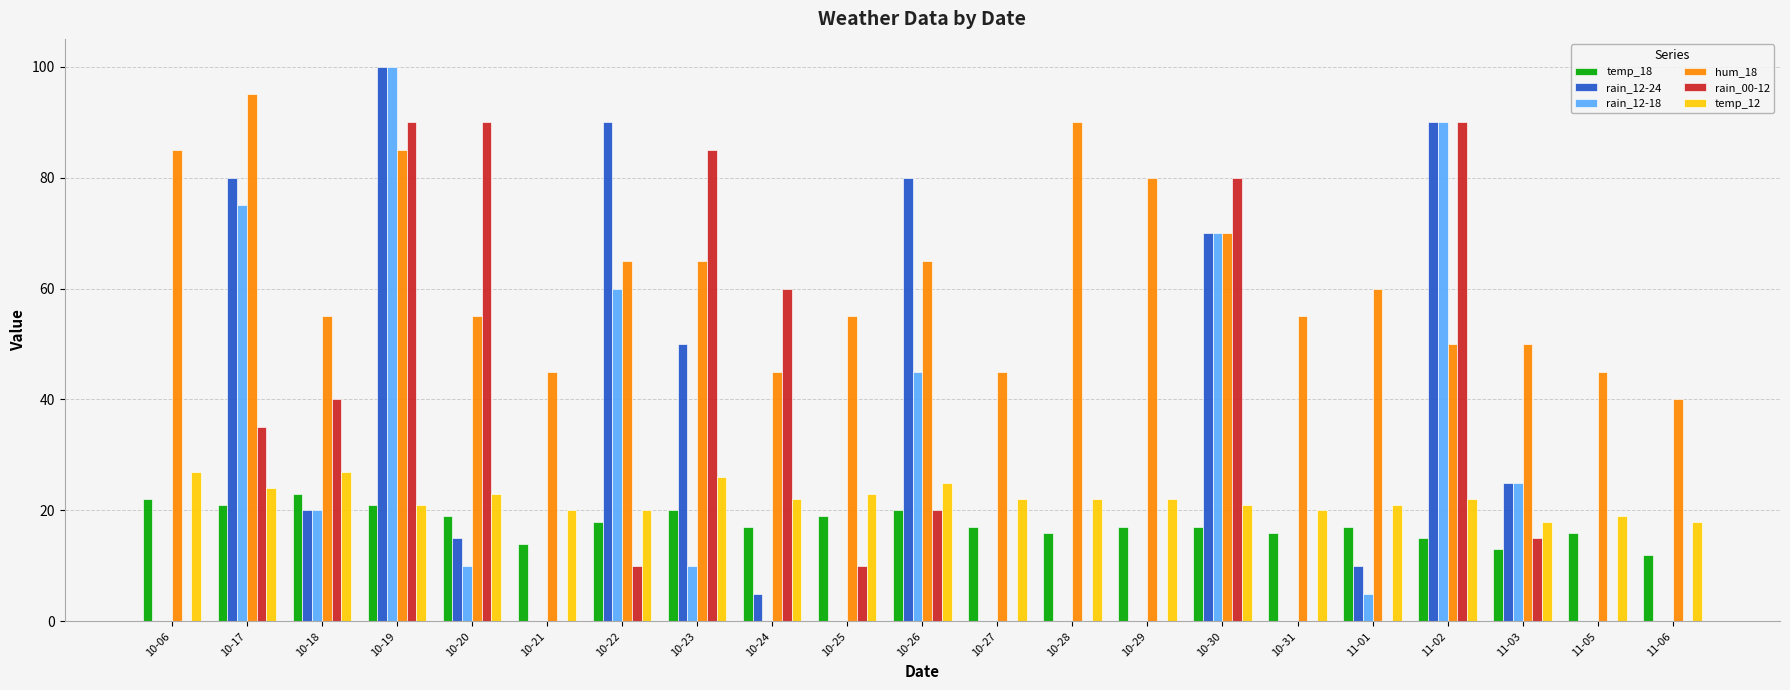

Between 10-20 and 10-28, which series saw the biggest shift?

rain_00-12